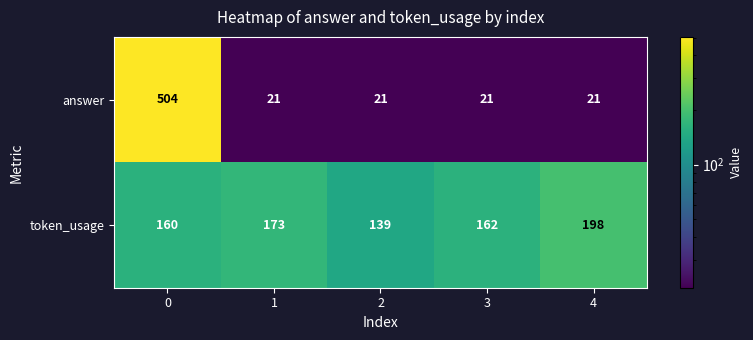

Reading right to left, transcribe all the data shown in this chart.

answer: 4=21	3=21	2=21	1=21	0=504
token_usage: 4=198	3=162	2=139	1=173	0=160